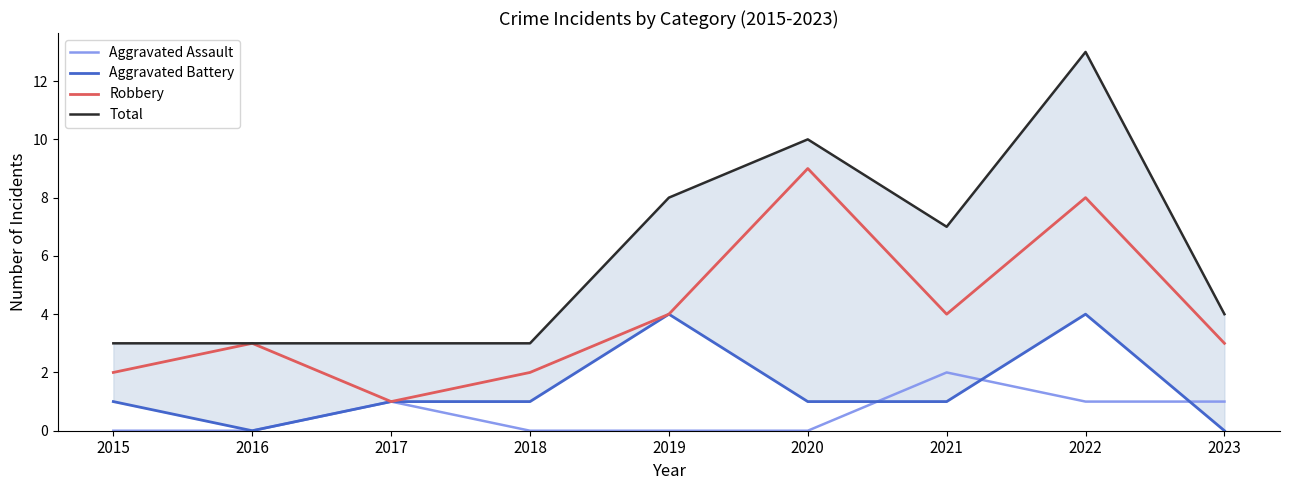

Which series has the largest total across all categories?

Total